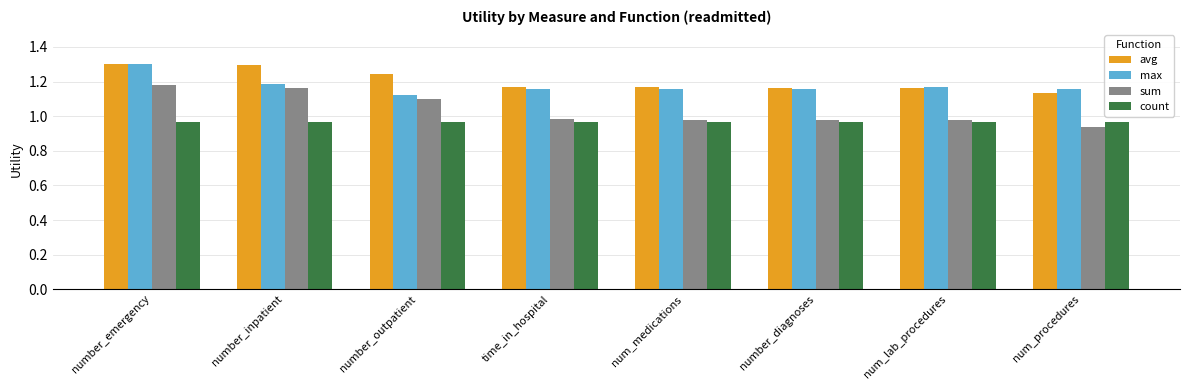

What is the label of the 6th bar from the right?

number_outpatient